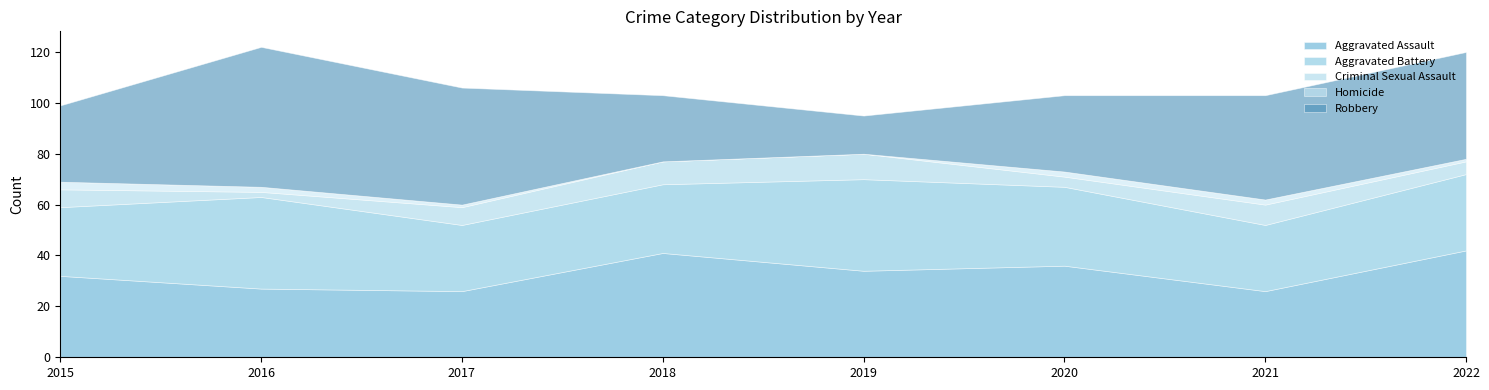

True or false: Robbery and Homicide intersect in this chart.

False